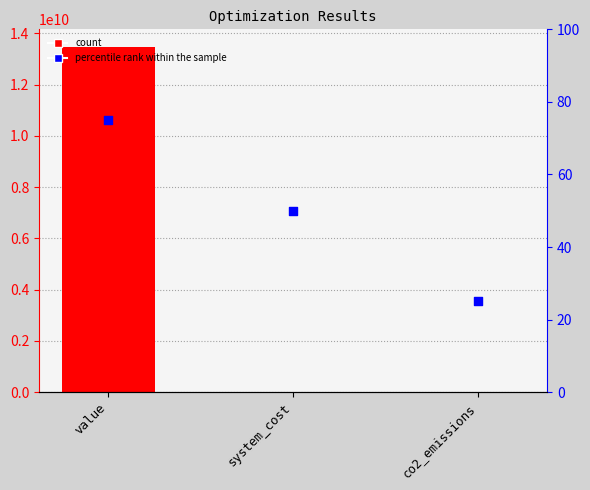

At how many categories does at least one series exceed 11241536498?

1